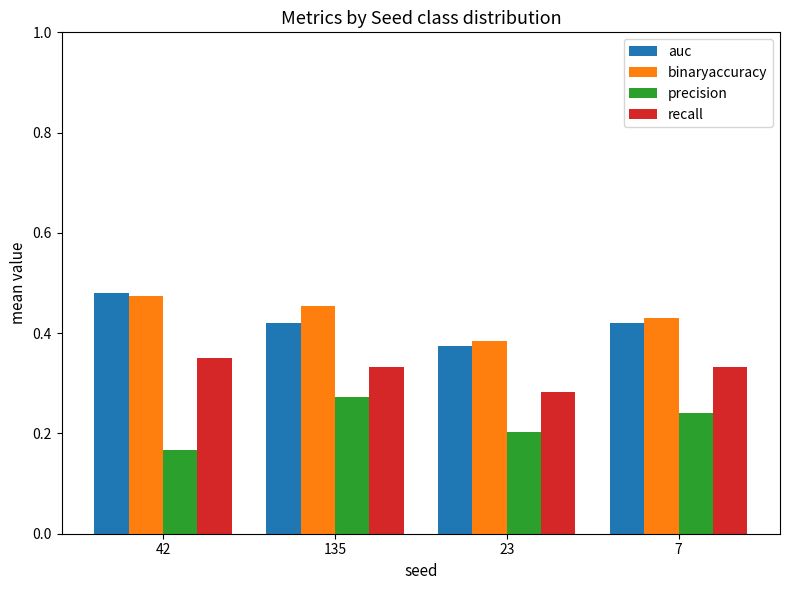

What is the difference between the maximum and minimum values in the precision series?

0.1